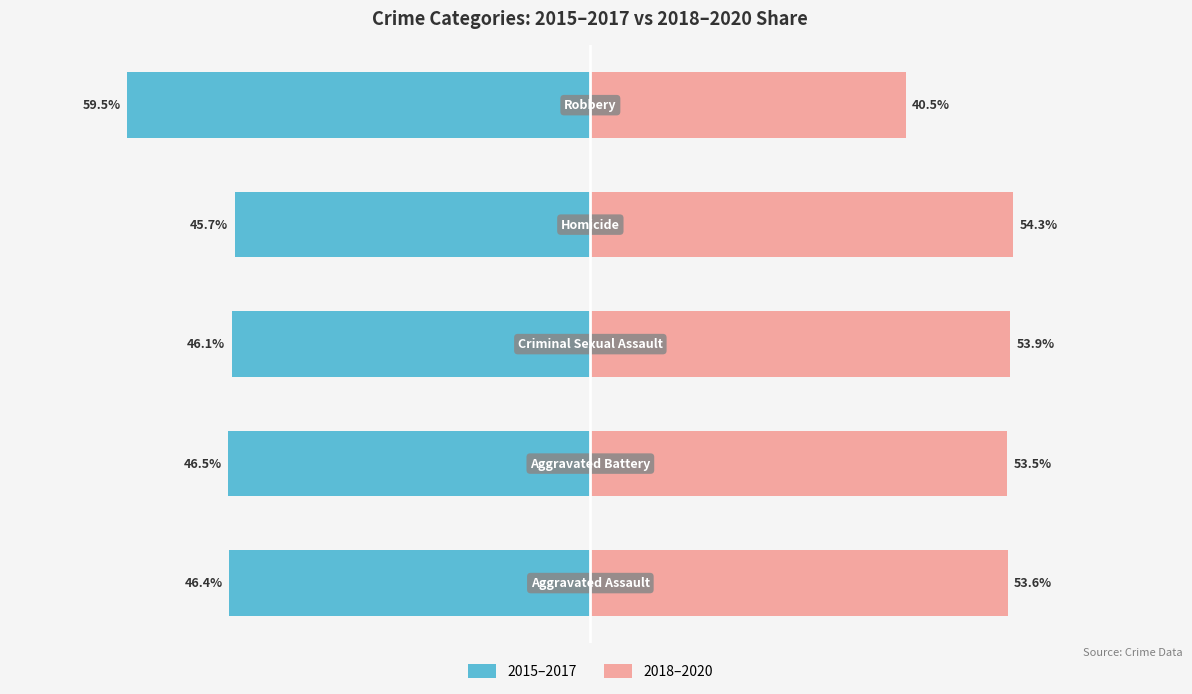

At how many categories does at least one series exceed -20?

5